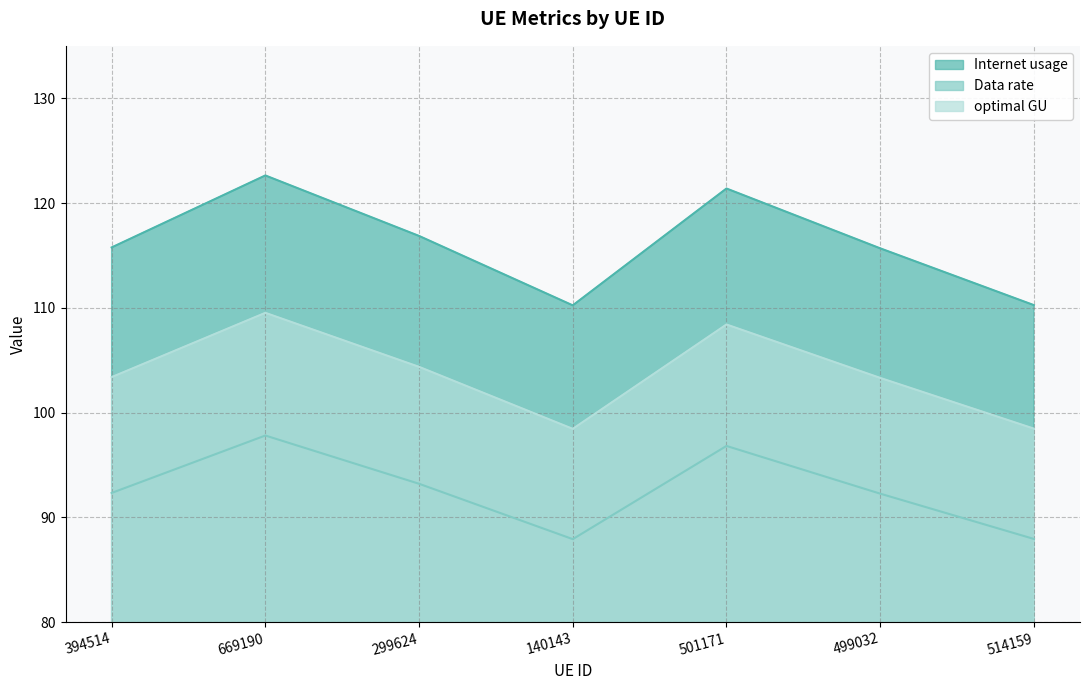

Where is the first local maximum for Data rate?

669190